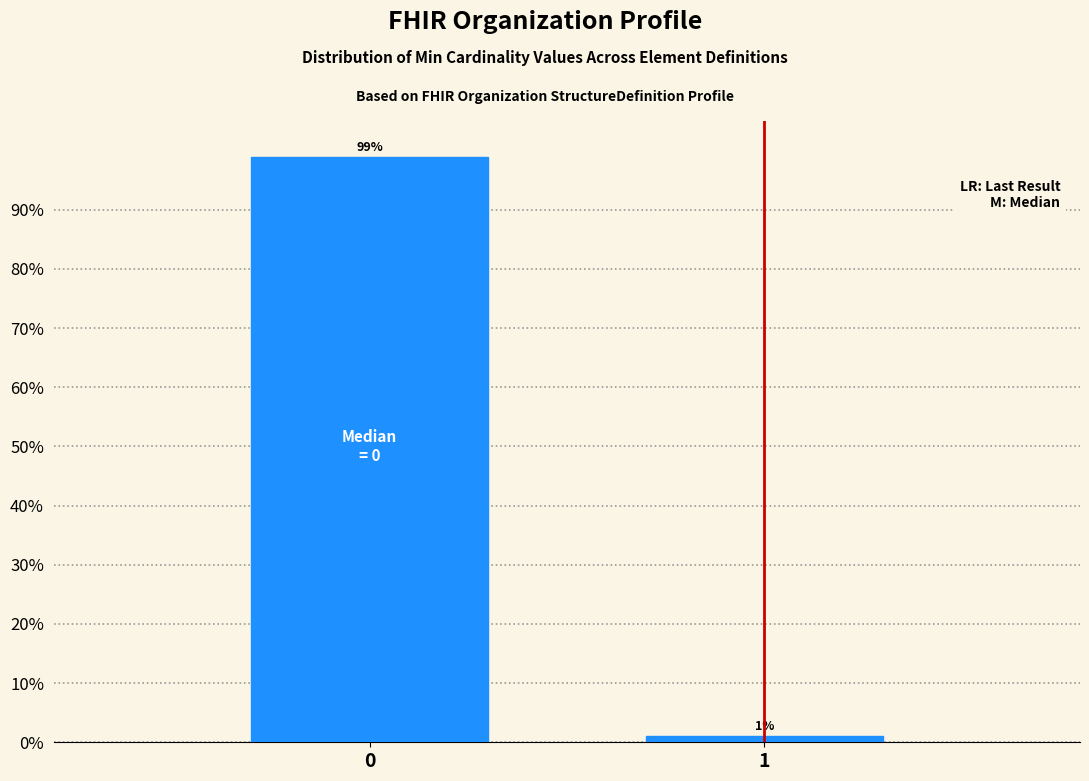

Reading left to right, extract all data points from this chart.

0=99.0	1=1.0